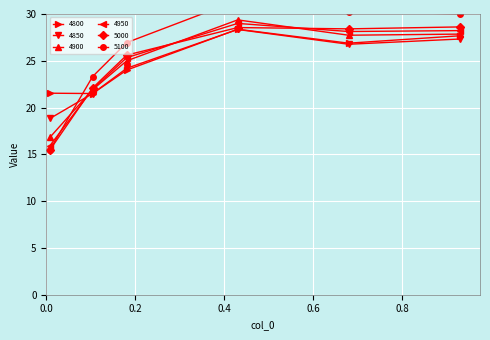

True or false: 4800 has a value of 21.5 at 0.1041095890410959.

True